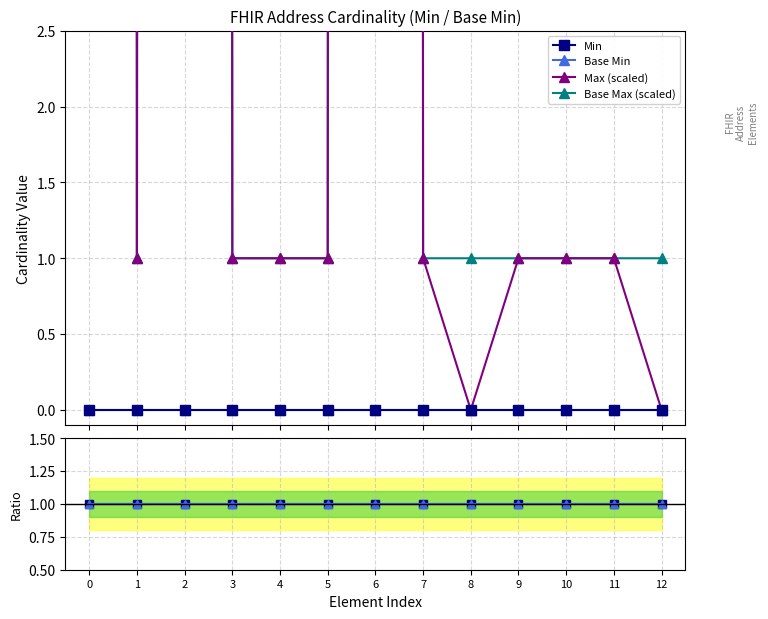

Between 11 and 9, which is larger?

11